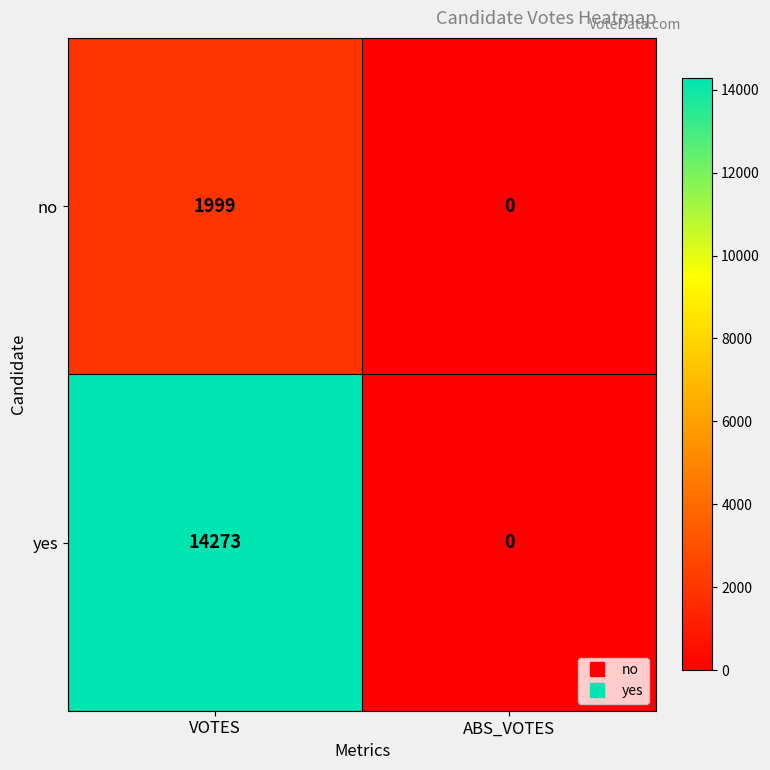

Reading left to right, transcribe all the data shown in this chart.

no: 1999	0
yes: 14273	0